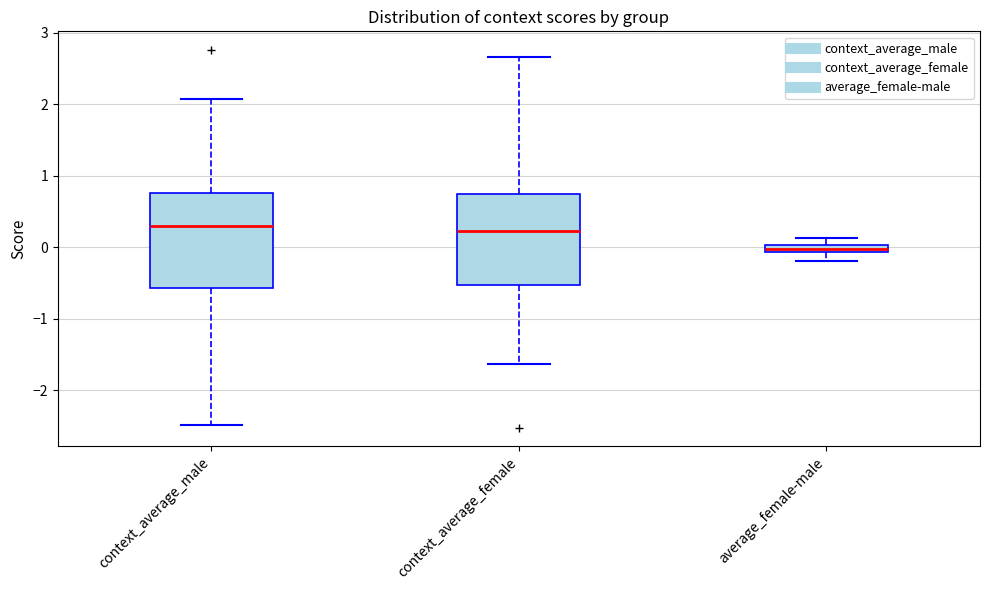

Where is the lower edge of the box for context_average_male on the y-axis? The values are not printed on the chart, so give them approximately, as read against the axis.

-0.6